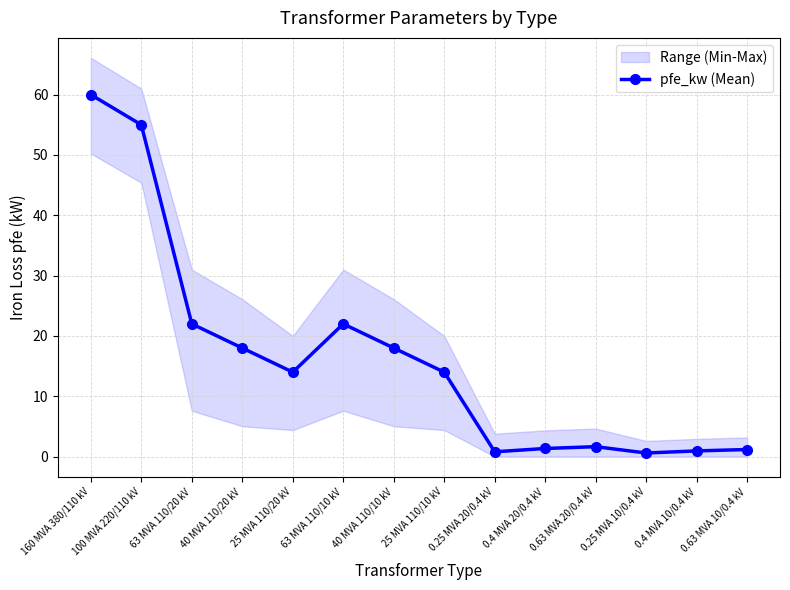

How many points are higher than both their immediate neighbors (excluding endpoints)?

2